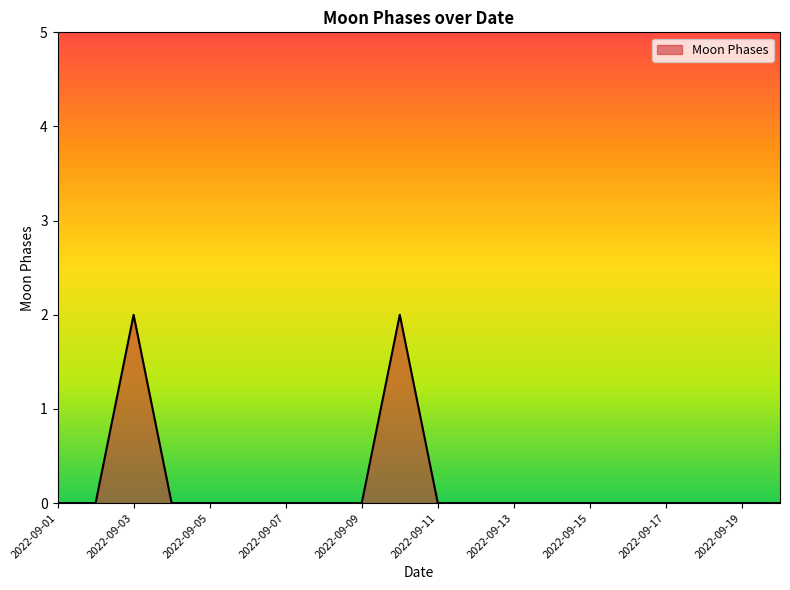

Does the chart display data point markers on the line(s)?

No